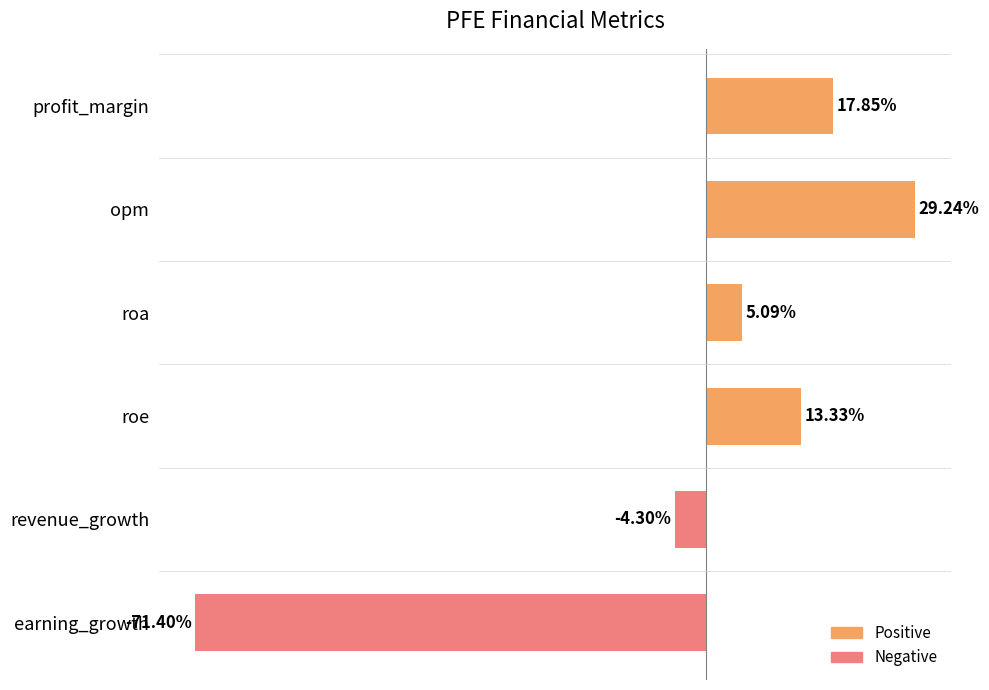

What is the label of the 2nd bar from the top?

opm